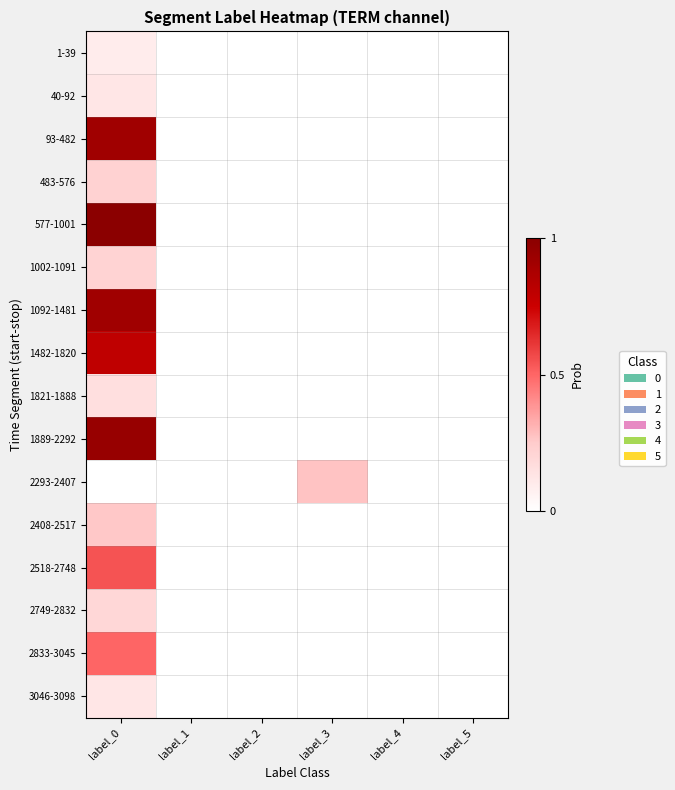

At how many categories does at least one series exceed 0?

2